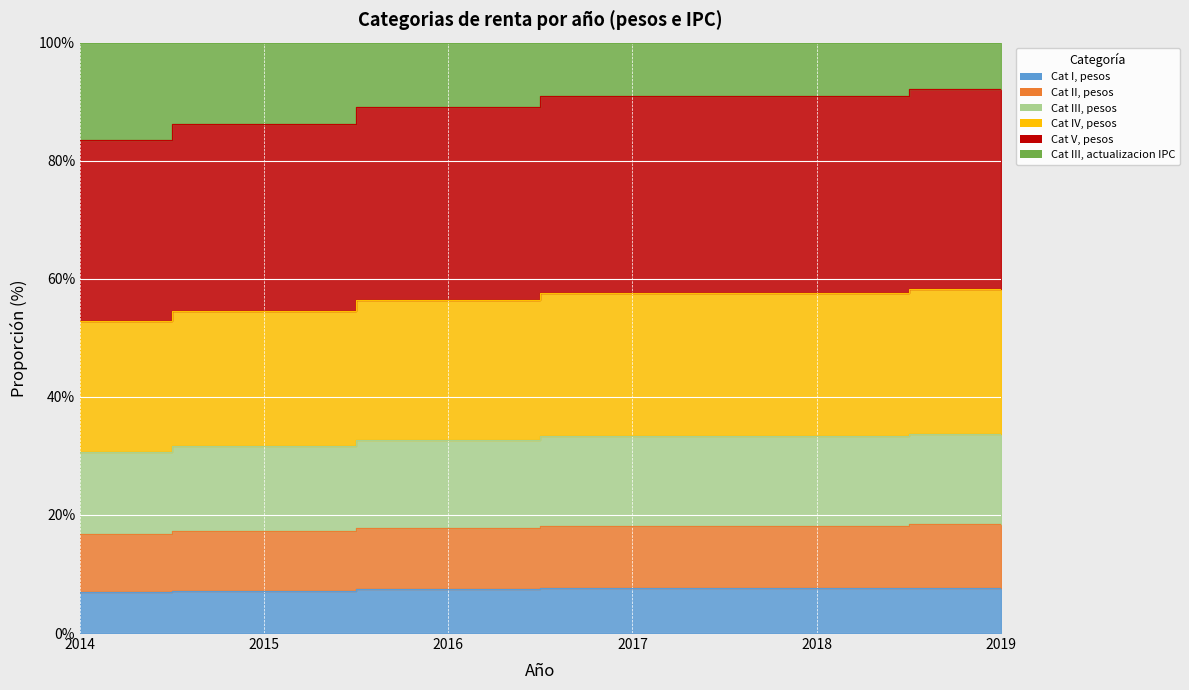

Which label corresponds to the largest value in the chart?

2019